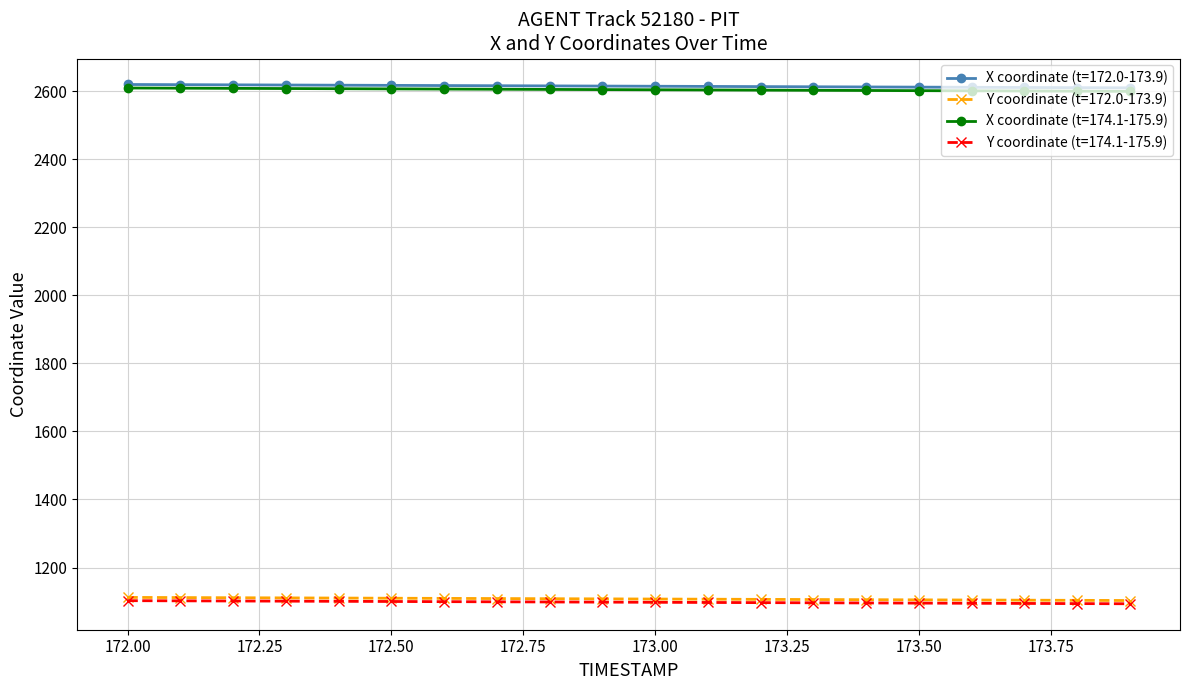

What is the value of the X coordinate (t=174.1-175.9) point at the 5th from the left?

2607.1